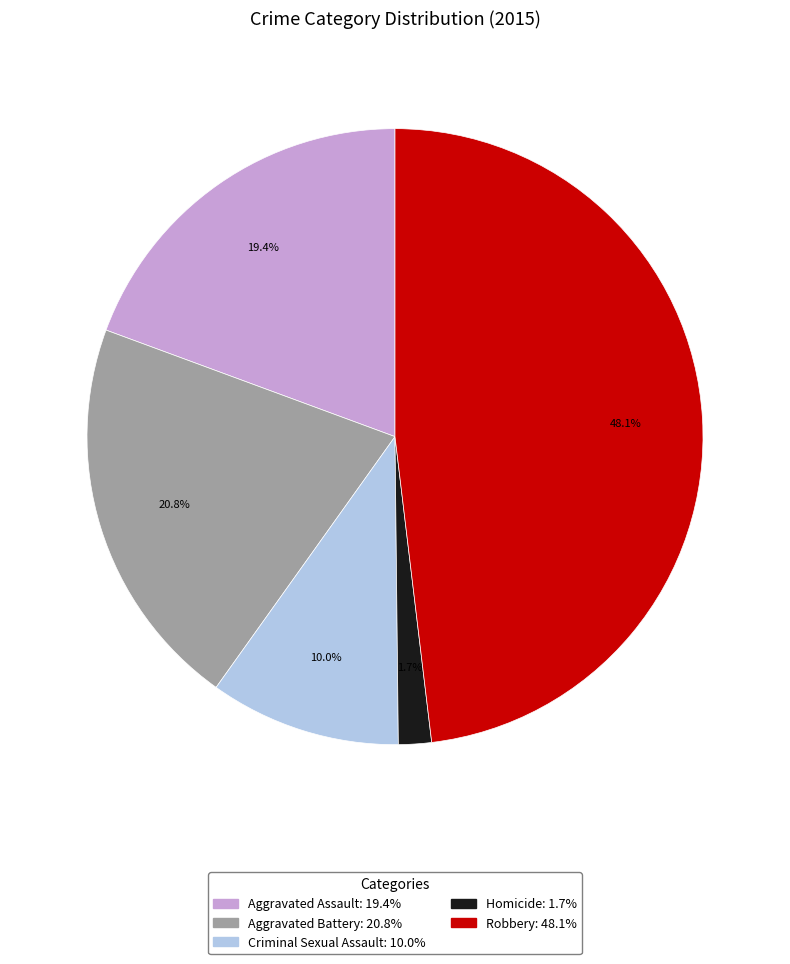

Is the sum of Homicide and Aggravated Battery greater than half?

No